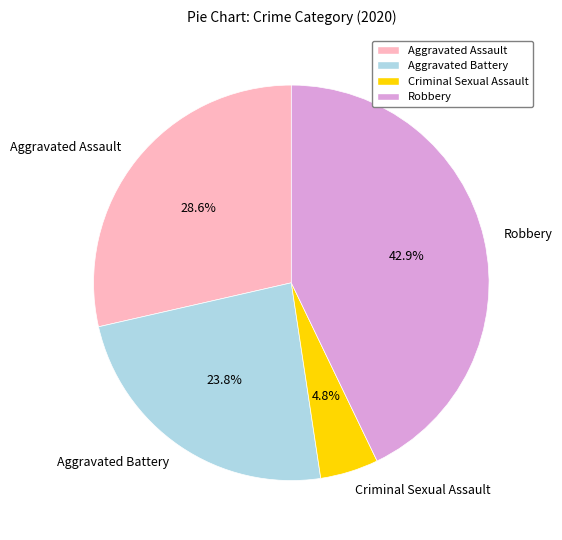

How many slices are in this pie chart?

4